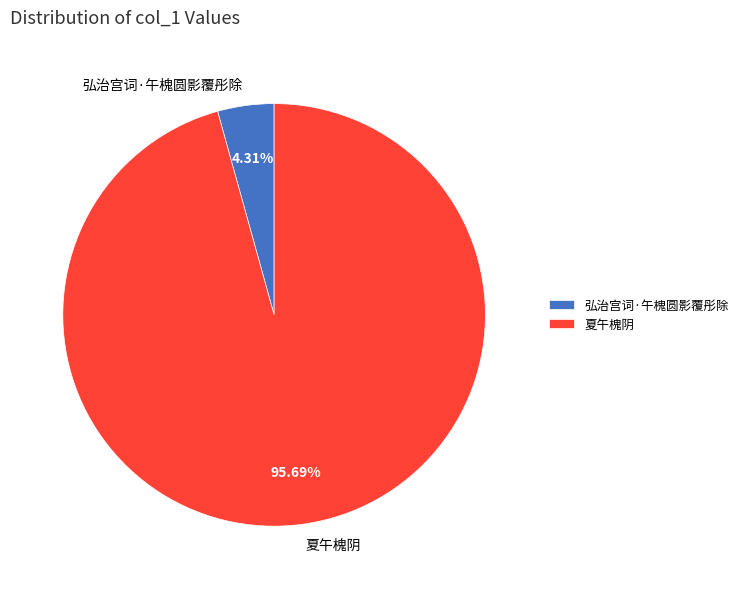

Is 夏午槐阴 the majority of the pie?

Yes